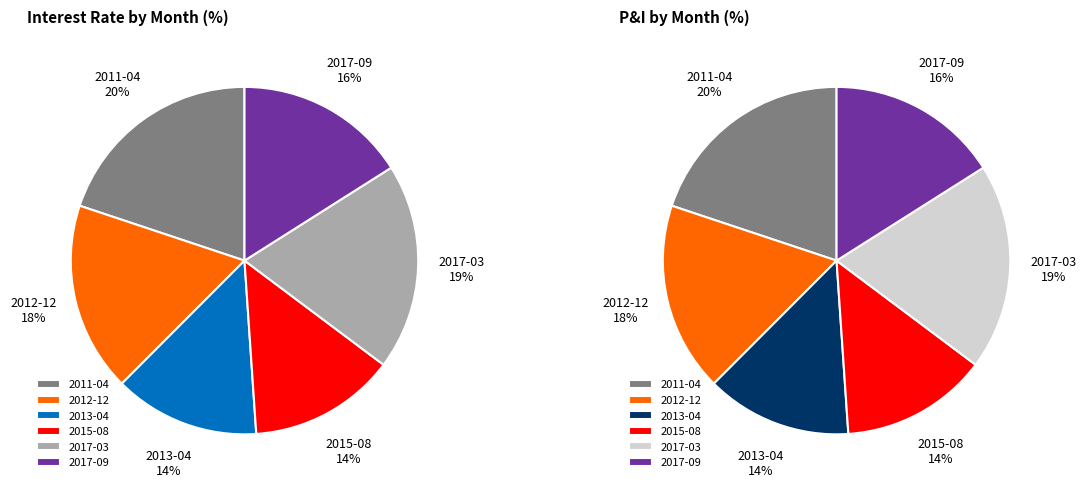

Which slice is the smallest?

2013-04